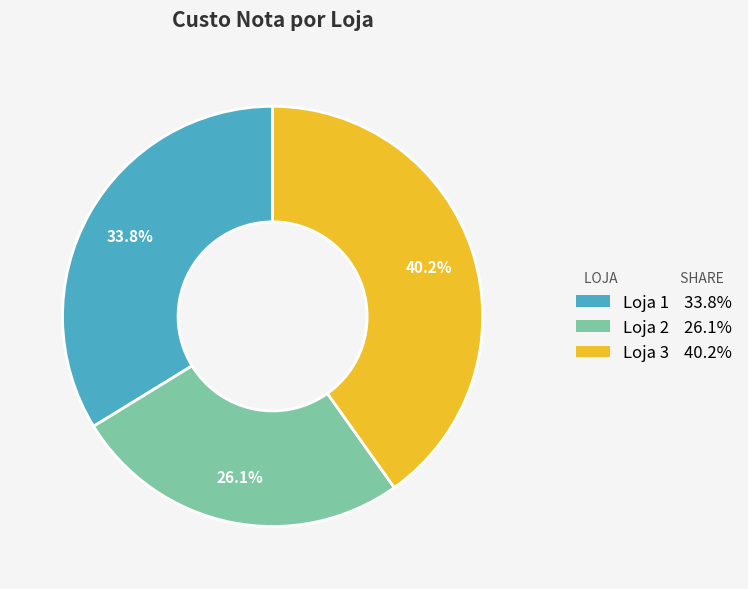

Is there any slice that represents more than half of the pie?

No